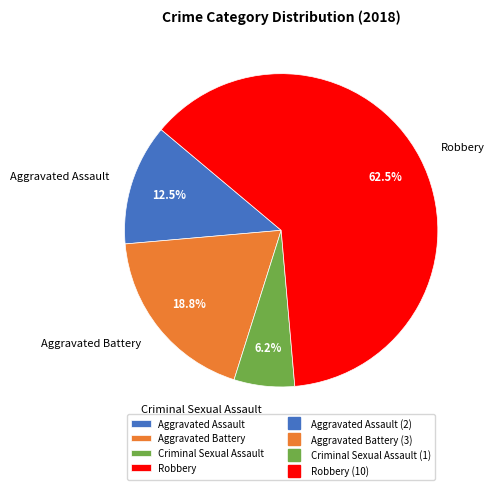

Count the number of slices in the pie.

4